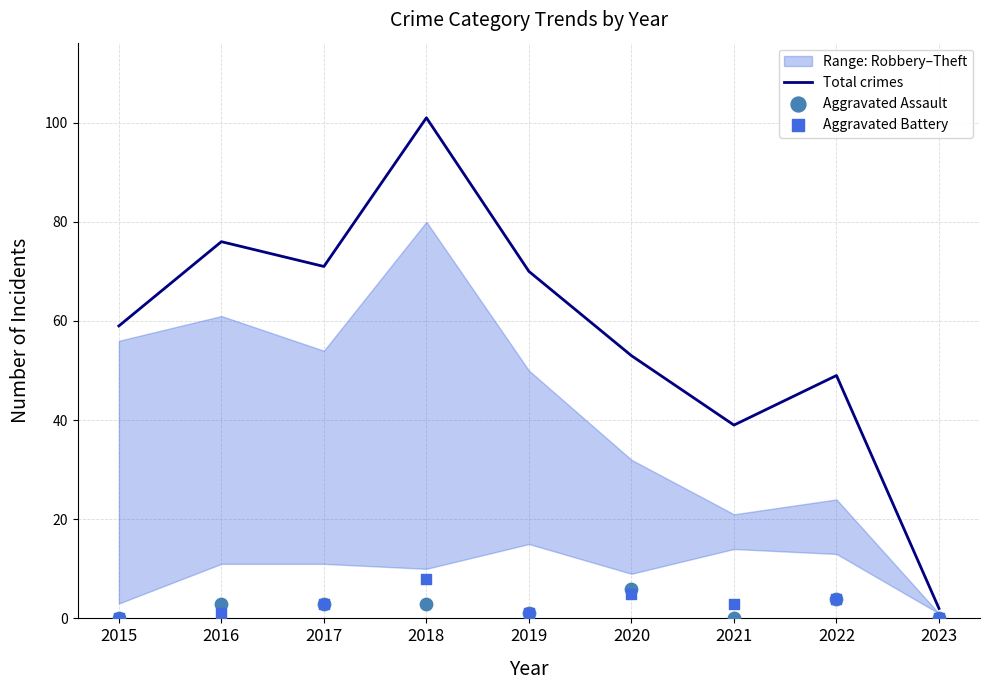

The Total crimes series shows 28 at 2016. True or false?

False